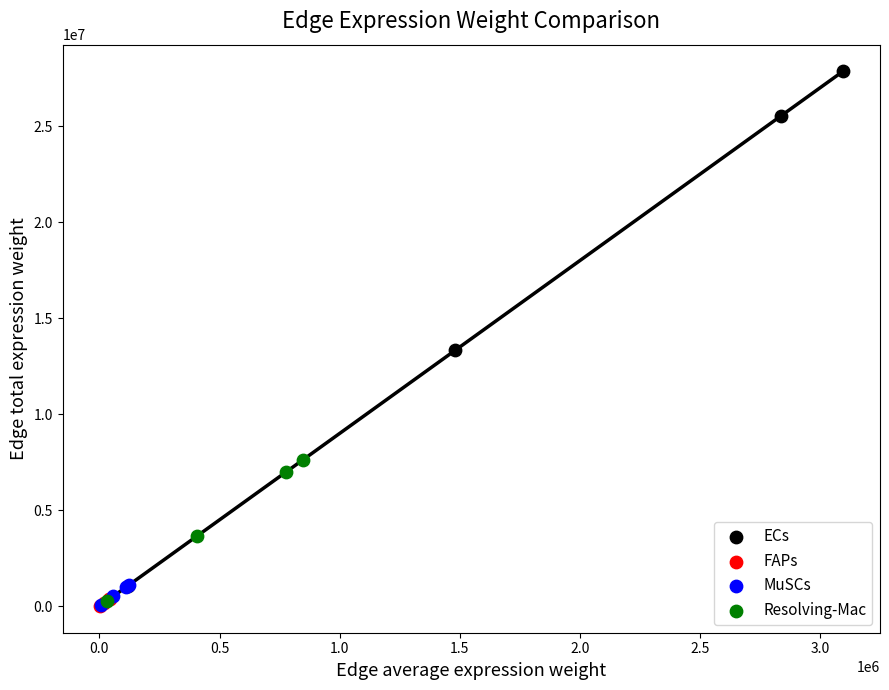

What are all the series names shown in the legend?

ECs, FAPs, MuSCs, Resolving-Mac